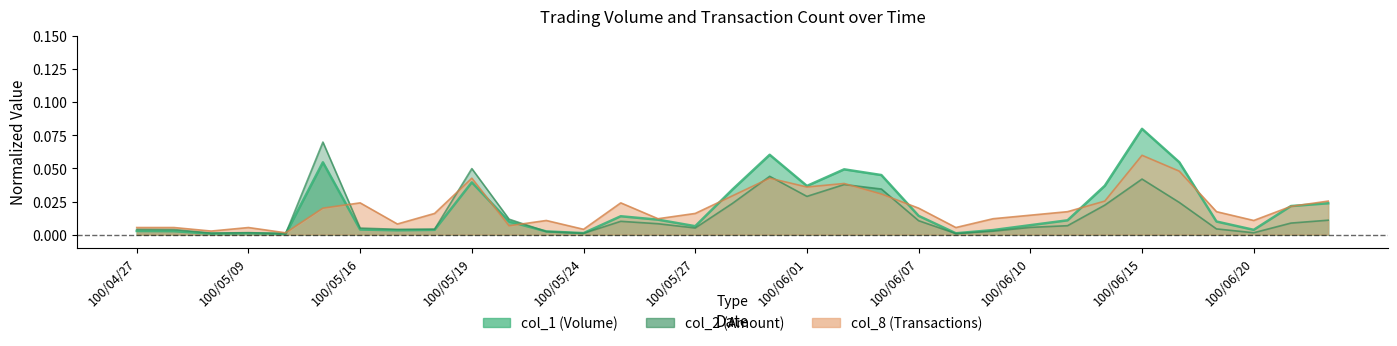

At which category does the chart reach its minimum across all series?

100/05/12